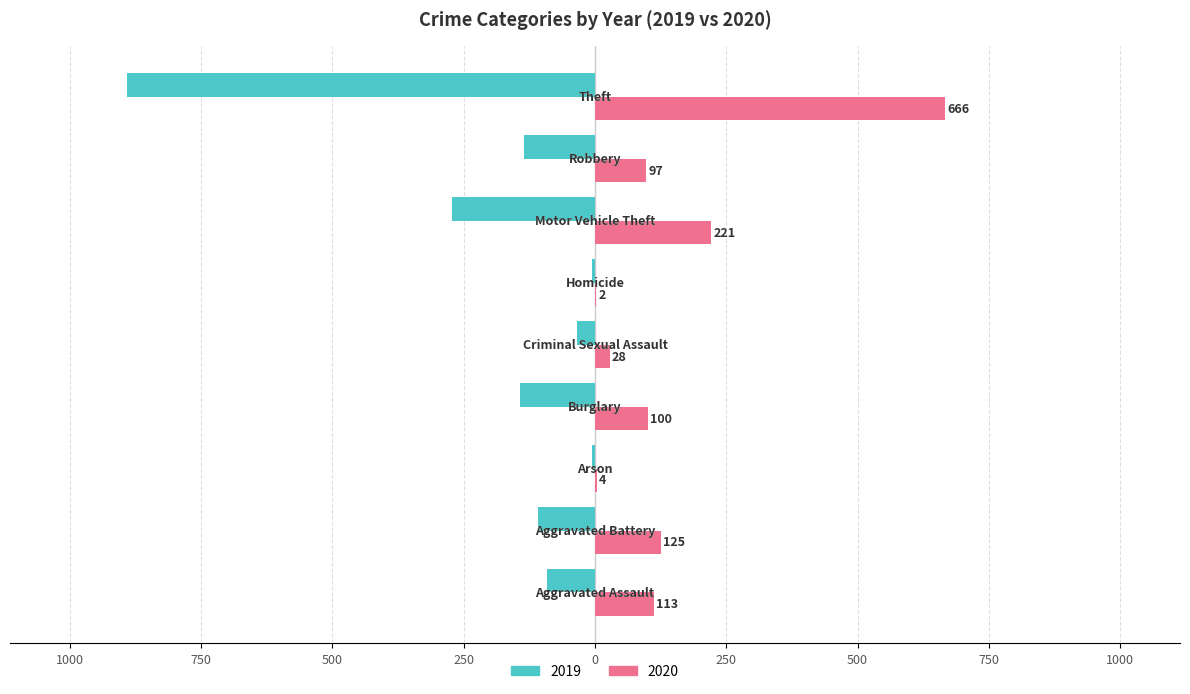

Which series has the widest spread of values?

2019